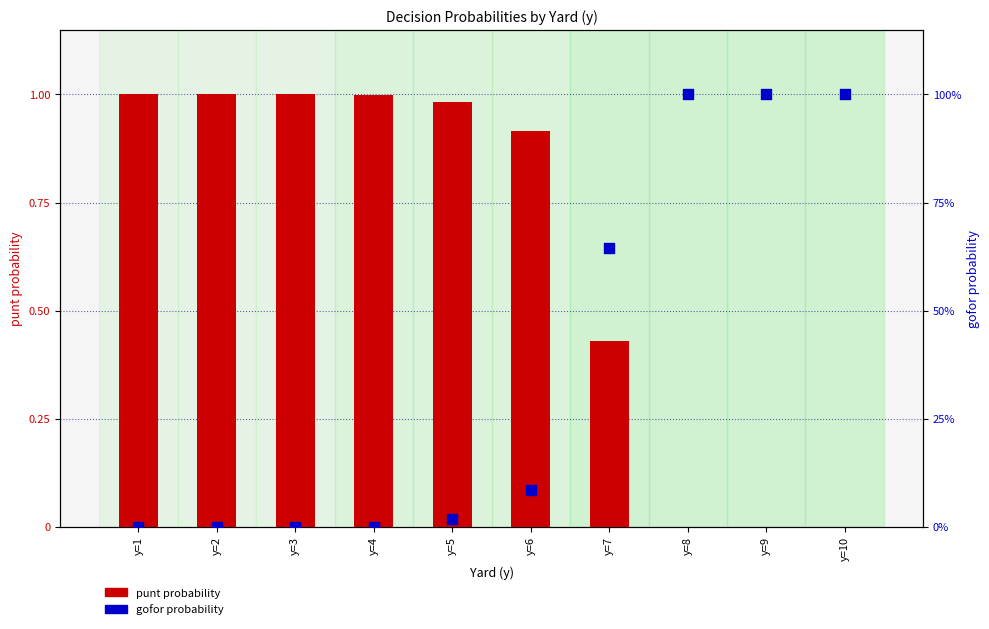

At which category is the sum across all series the highest?

y=7